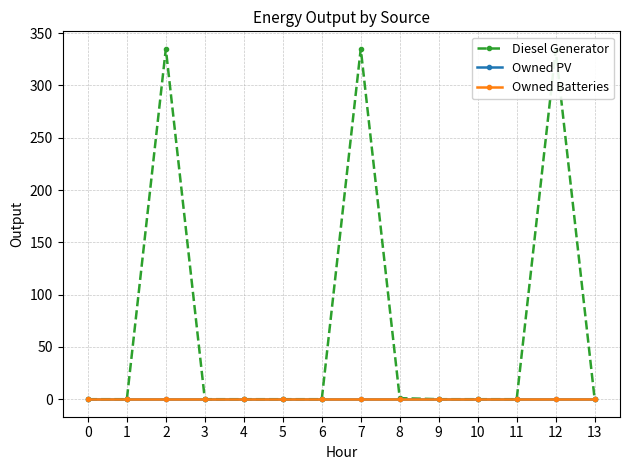

Reading left to right, list all the values displayed in this chart.

Diesel Generator: 0=0	1=0	2=335	3=0	4=0	5=0	6=0	7=335	8=1	9=0	10=0	11=0	12=334	13=0
Owned PV: 0=0	1=0	2=0	3=0	4=0	5=0	6=0	7=0	8=0	9=0	10=0	11=0	12=0	13=0
Owned Batteries: 0=0	1=0	2=0	3=0	4=0	5=0	6=0	7=0	8=0	9=0	10=0	11=0	12=0	13=0